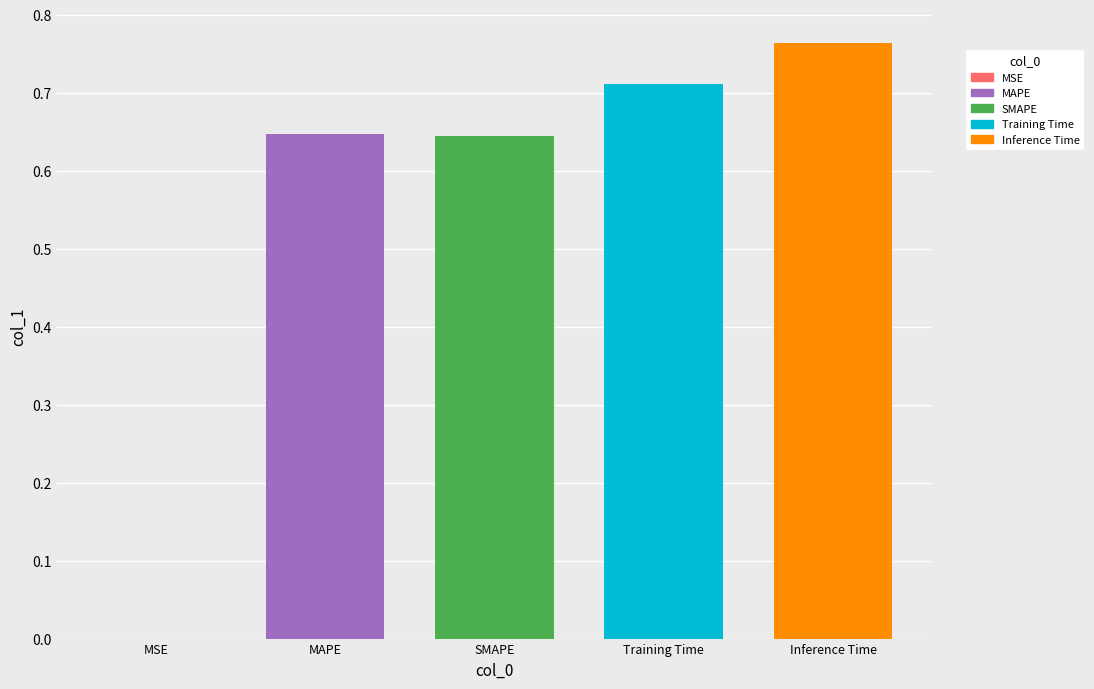

Which has a higher value, MAPE or MSE?

MAPE